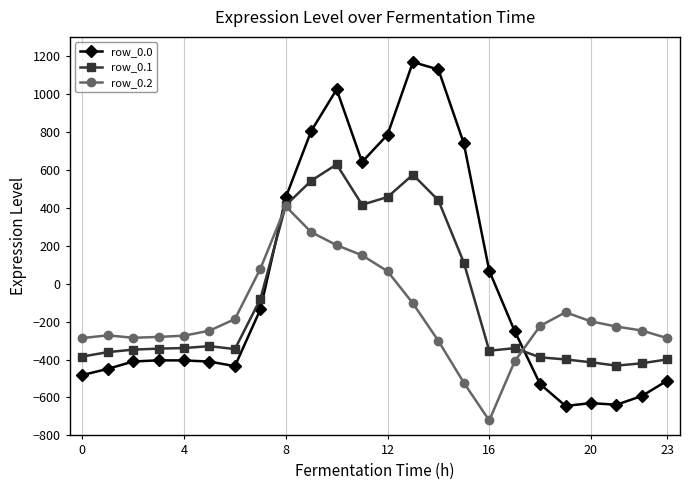

List the series in order of their peak value, highest first.

row_0.0, row_0.1, row_0.2